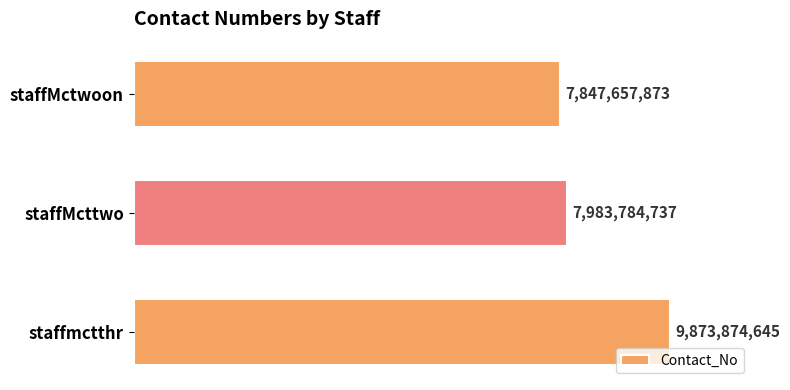

What is the minimum value shown in the chart?

7847657873